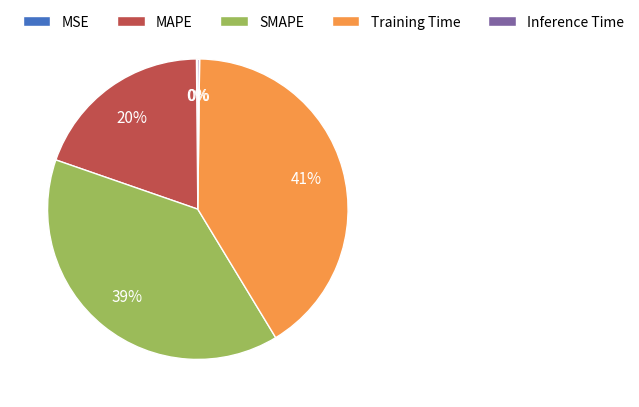

To the nearest percent, what is the difference between the largest and smallest slice percentages?

41%